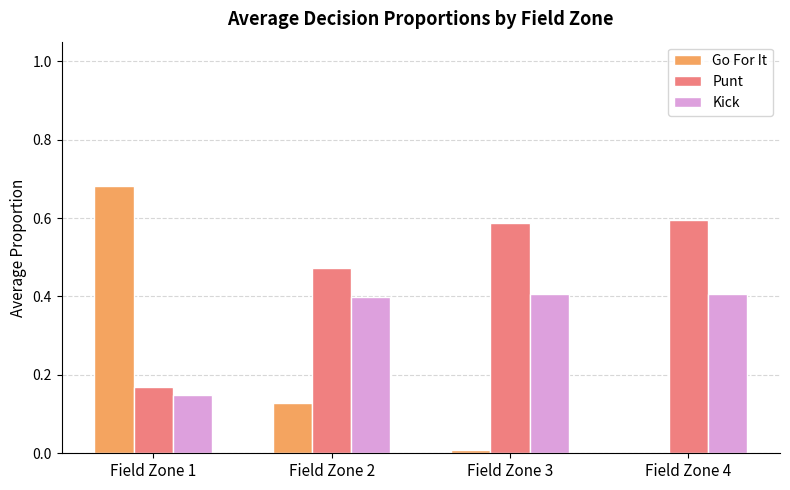

What is the total value across all series at Field Zone 1?

1.0